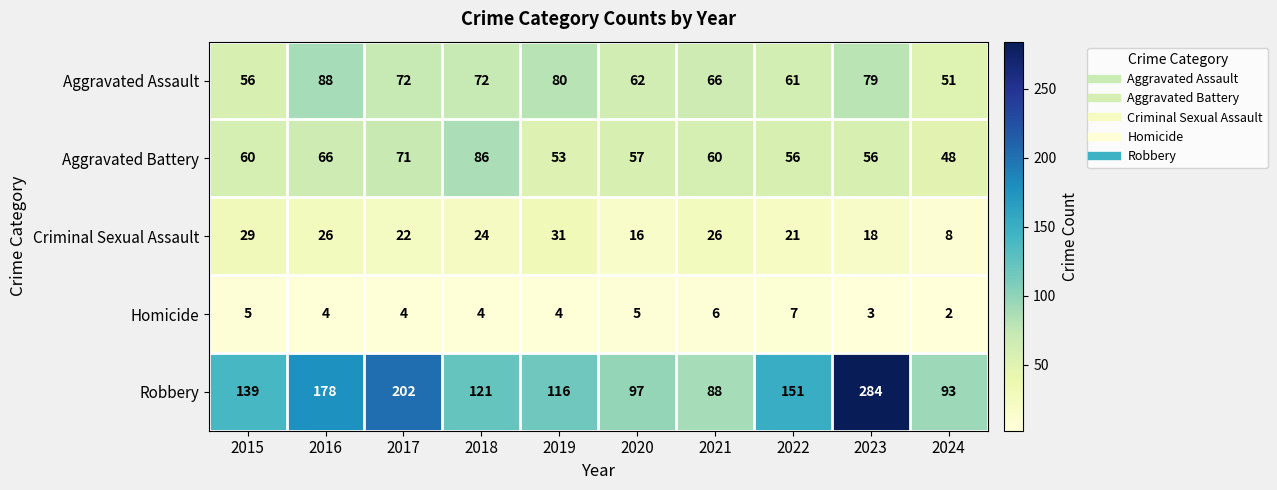

The Criminal Sexual Assault series shows 26 at 2016. True or false?

True